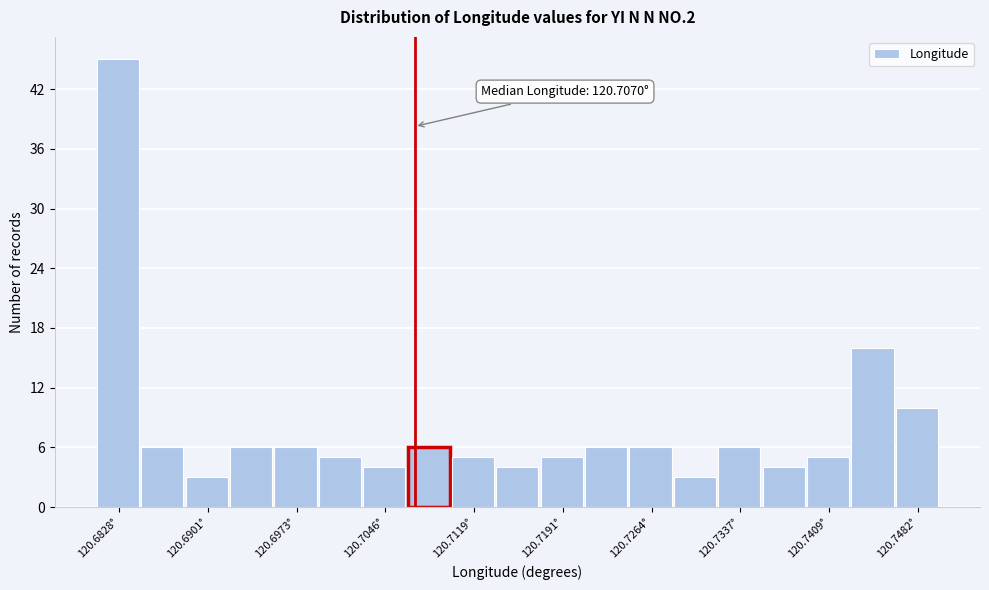

Read against the x-axis, roughly where is the centre of the tallest bar?

120.683